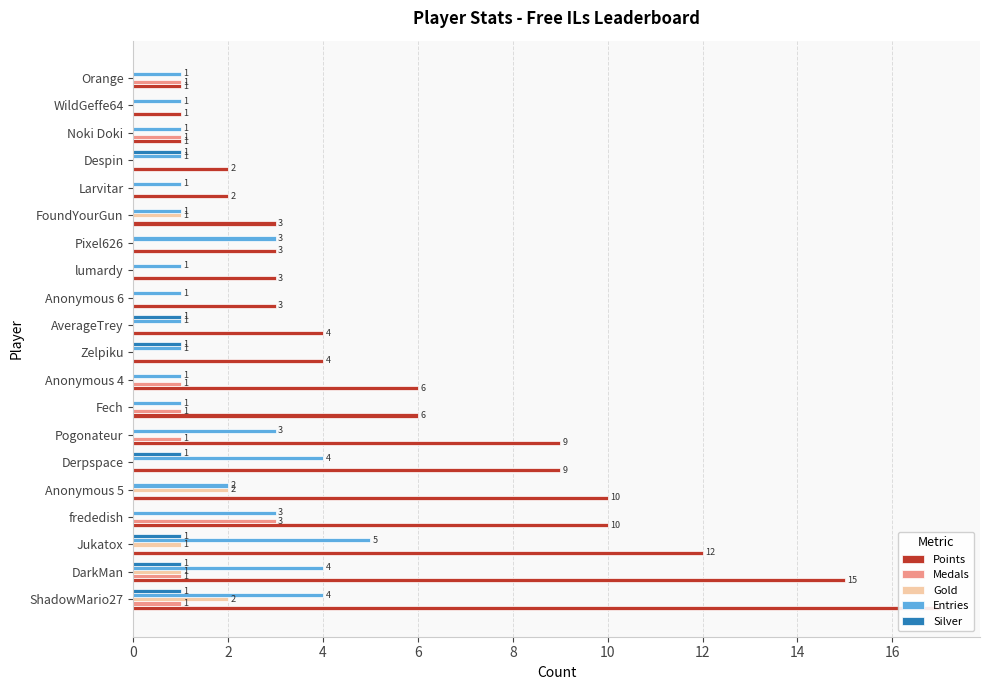

Are the bars grouped side by side (vs. stacked)?

Yes